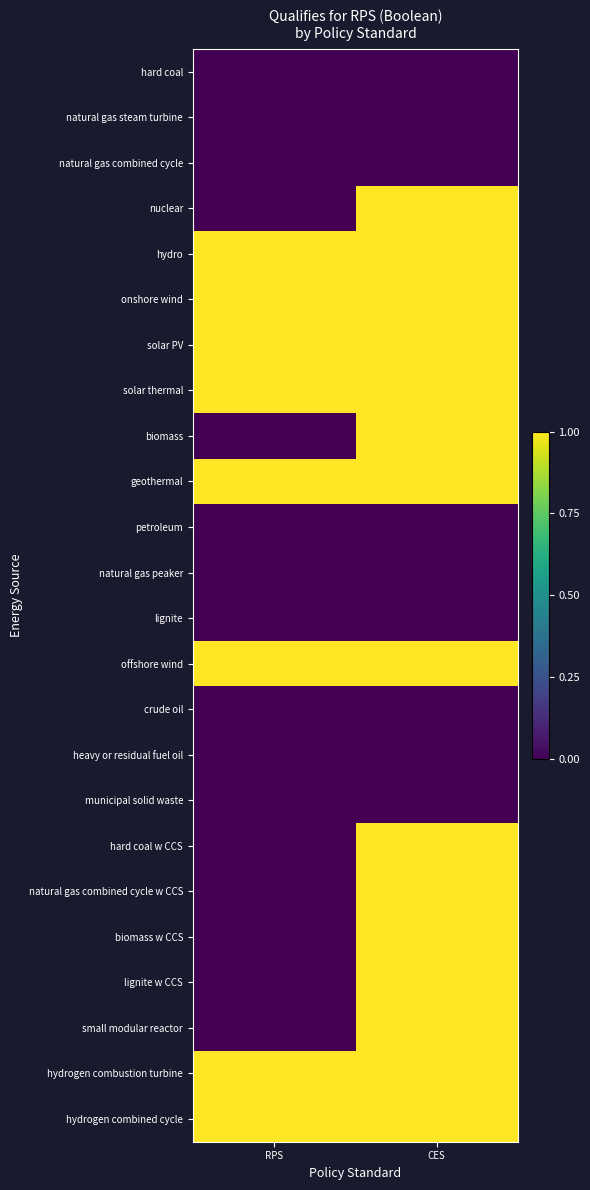

Reading left to right, what are all the values shown in this chart?

hard coal: RPS=0	CES=0
natural gas steam turbine: RPS=0	CES=0
natural gas combined cycle: RPS=0	CES=0
nuclear: RPS=0	CES=1
hydro: RPS=1	CES=1
onshore wind: RPS=1	CES=1
solar PV: RPS=1	CES=1
solar thermal: RPS=1	CES=1
biomass: RPS=0	CES=1
geothermal: RPS=1	CES=1
petroleum: RPS=0	CES=0
natural gas peaker: RPS=0	CES=0
lignite: RPS=0	CES=0
offshore wind: RPS=1	CES=1
crude oil: RPS=0	CES=0
heavy or residual fuel oil: RPS=0	CES=0
municipal solid waste: RPS=0	CES=0
hard coal w CCS: RPS=0	CES=1
natural gas combined cycle w CCS: RPS=0	CES=1
biomass w CCS: RPS=0	CES=1
lignite w CCS: RPS=0	CES=1
small modular reactor: RPS=0	CES=1
hydrogen combustion turbine: RPS=1	CES=1
hydrogen combined cycle: RPS=1	CES=1